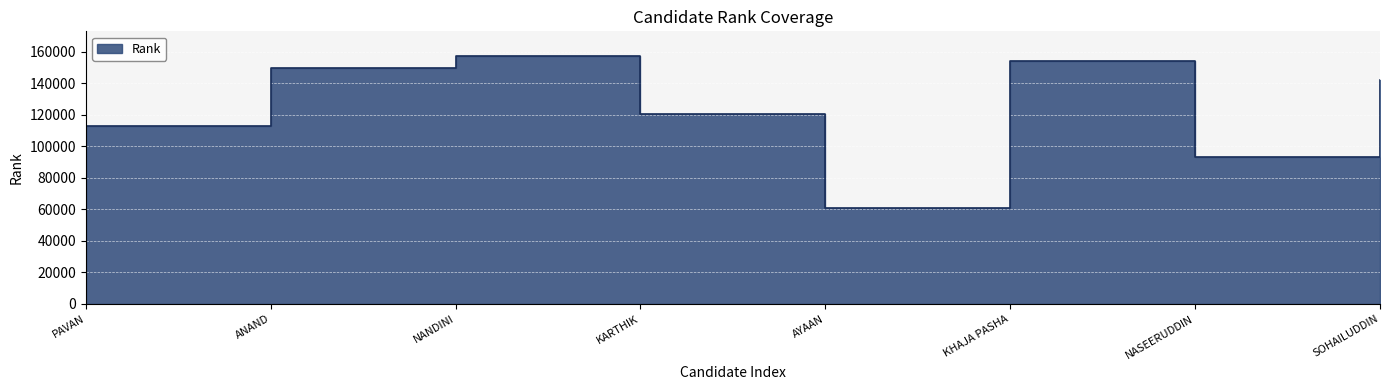

What is the average value?

123977